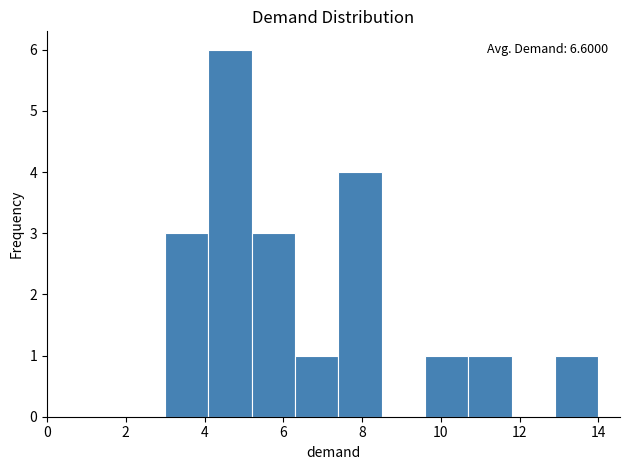

Over which range of the x-axis is the bar tallest?

4.1 to 5.2